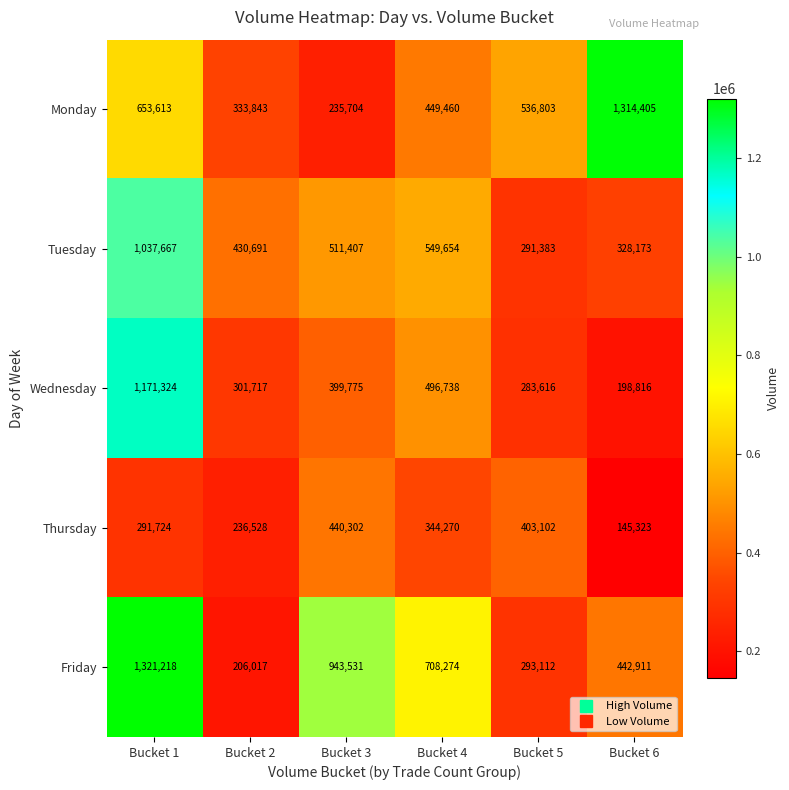

Where is Friday nearest to the value 763617?

Bucket 4